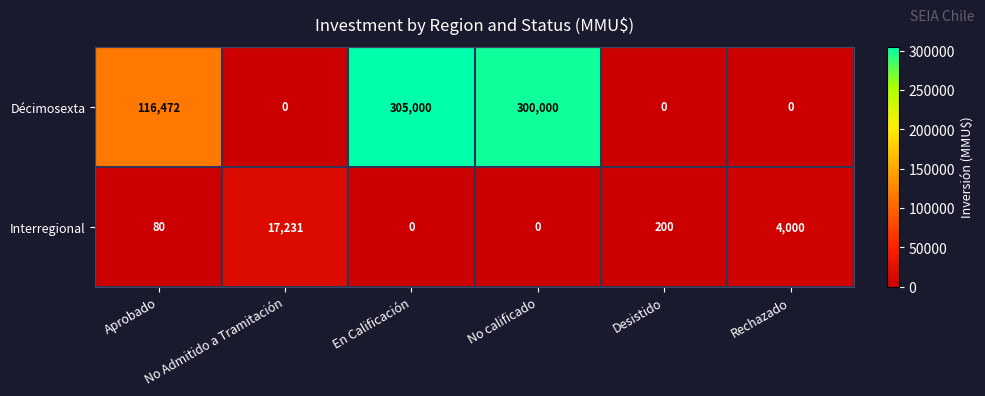

The Décimosexta series shows 116472 at Aprobado. True or false?

True